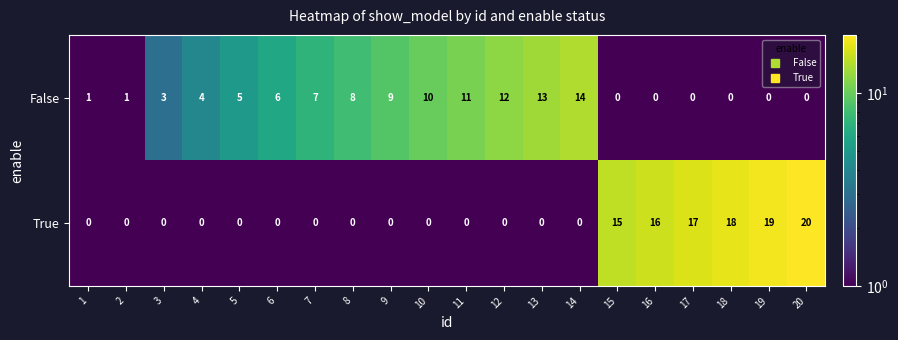

Where is False nearest to the value 7?

7